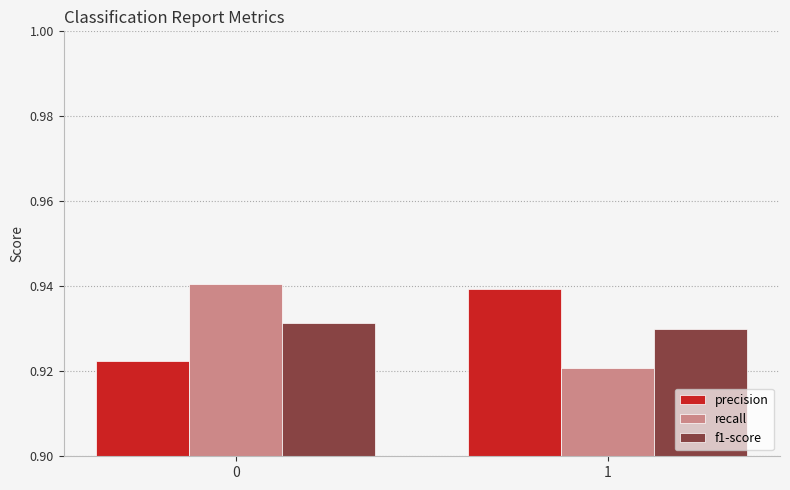

Is the value of precision at 0 greater than the value of recall at 0?

No